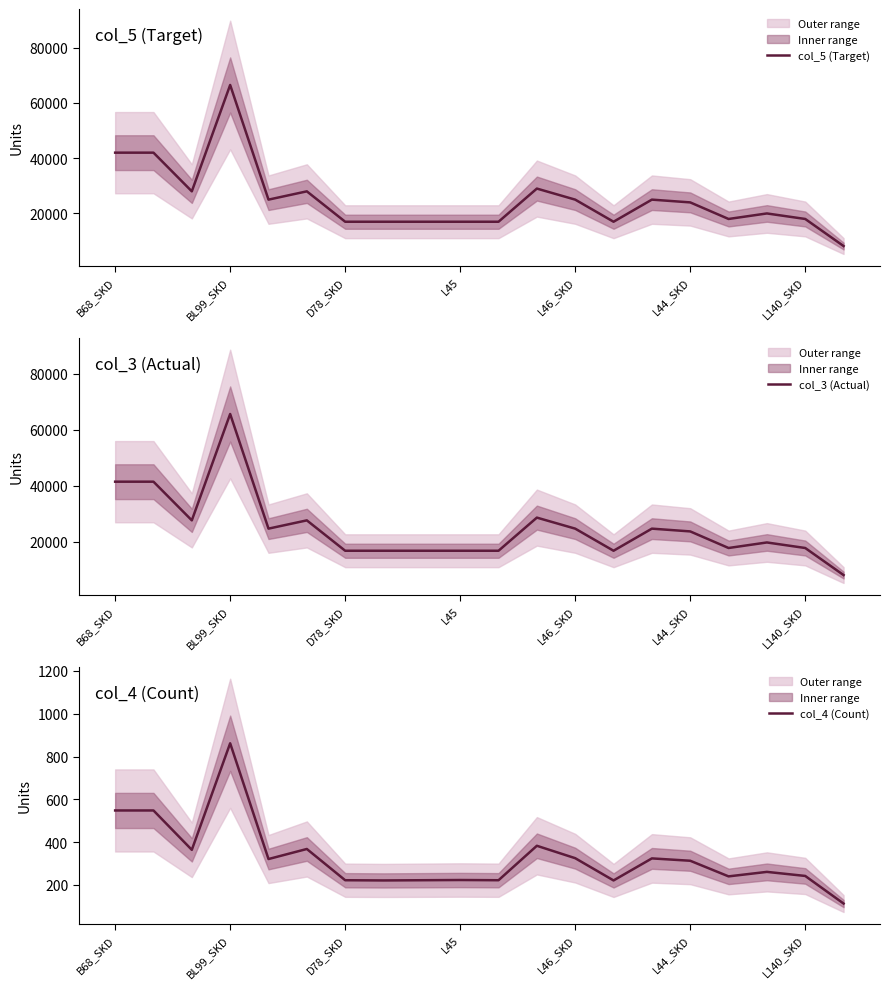

What is the minimum value for col_5 (Target)?

8200